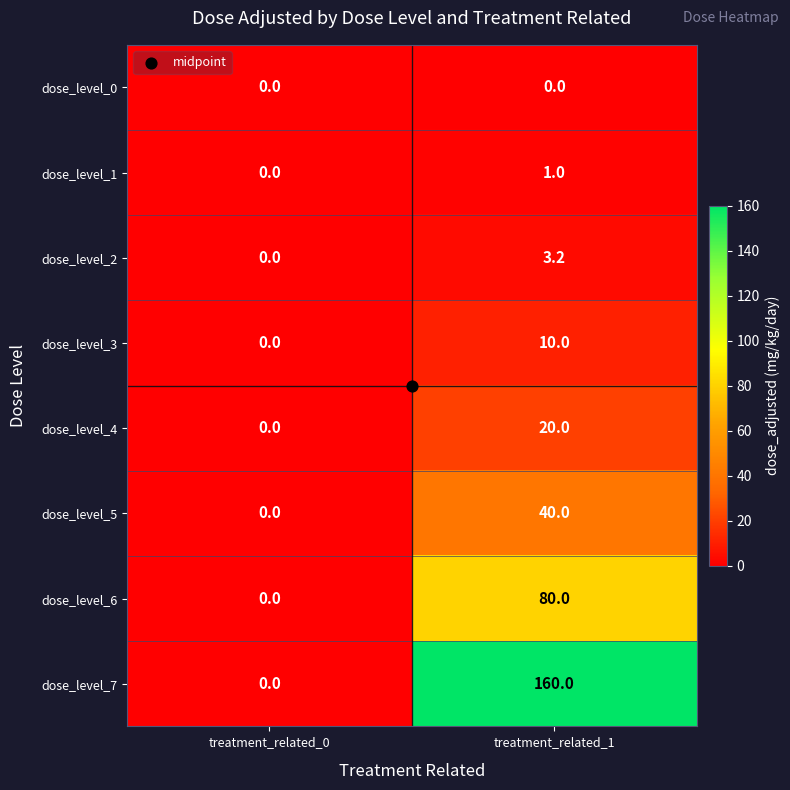

How many series are shown in this chart?

8